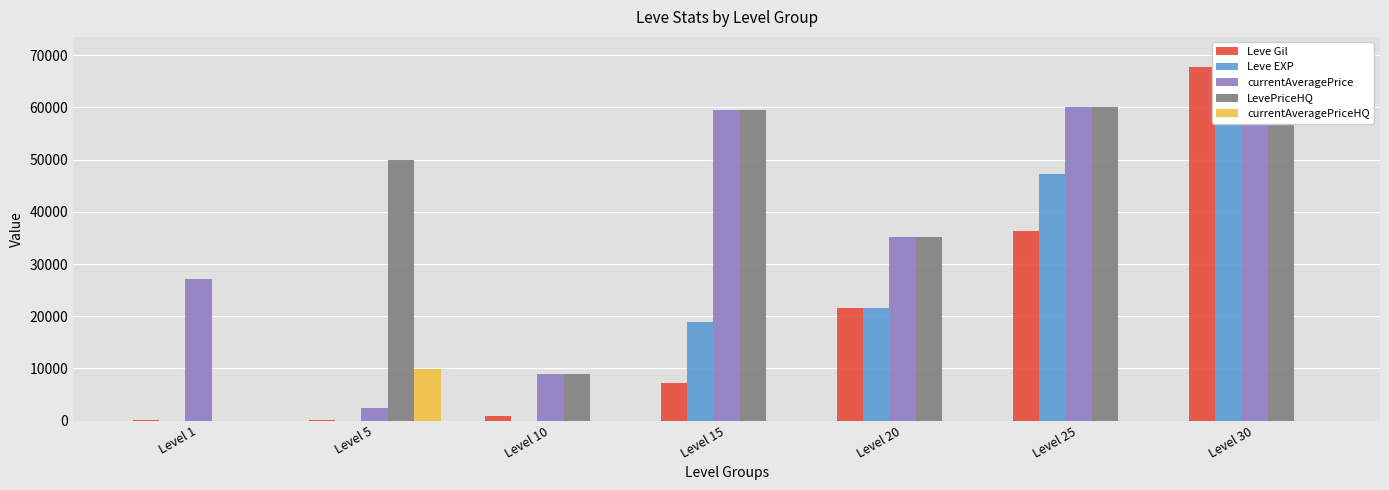

How many values in the currentAveragePriceHQ series exceed 0?

1